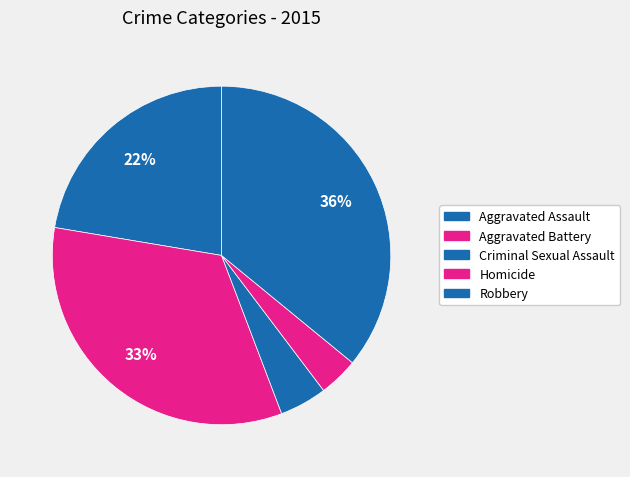

To the nearest percent, what portion does Robbery represent?

36%